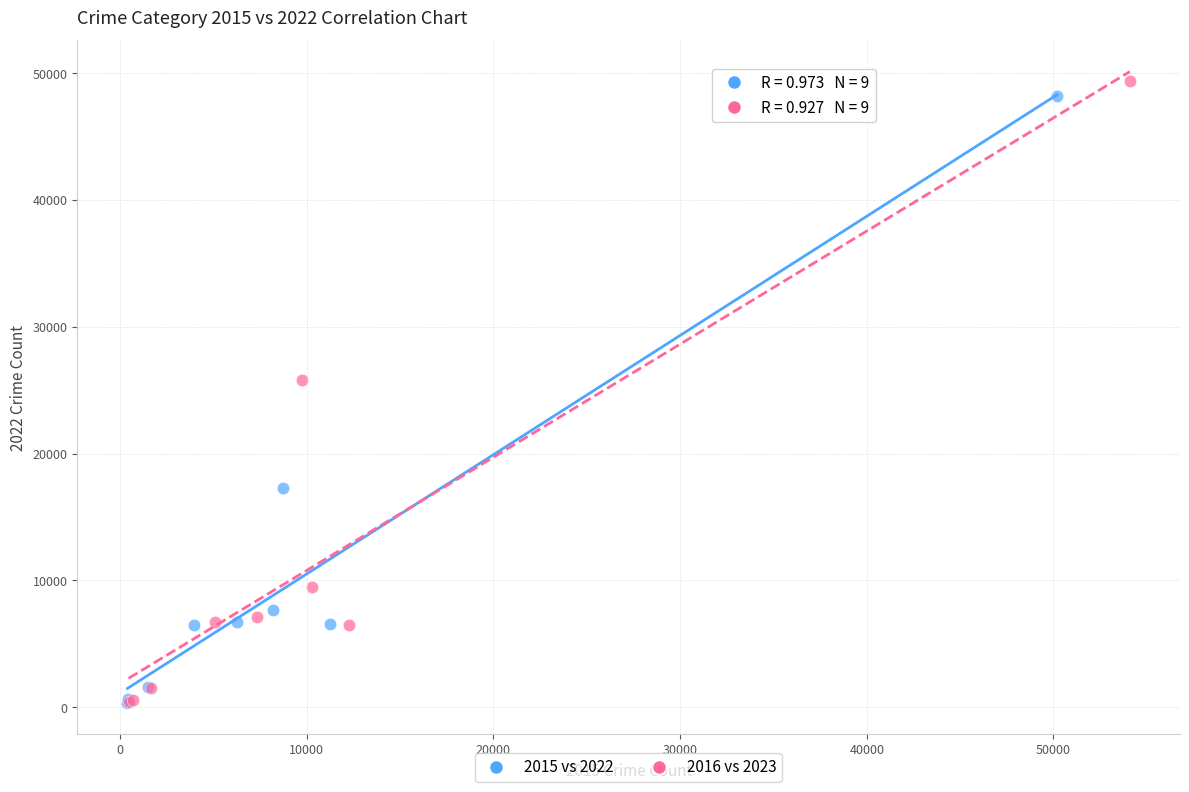

Which series has the largest Y range (max minus min)?

2016 vs 2023